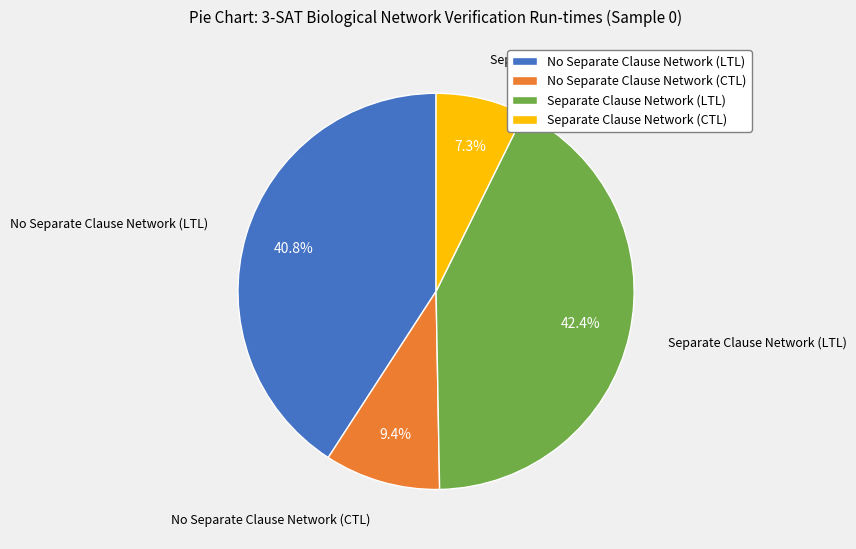

What percentage is NOT represented by Separate Clause Network (LTL)?

57.6%